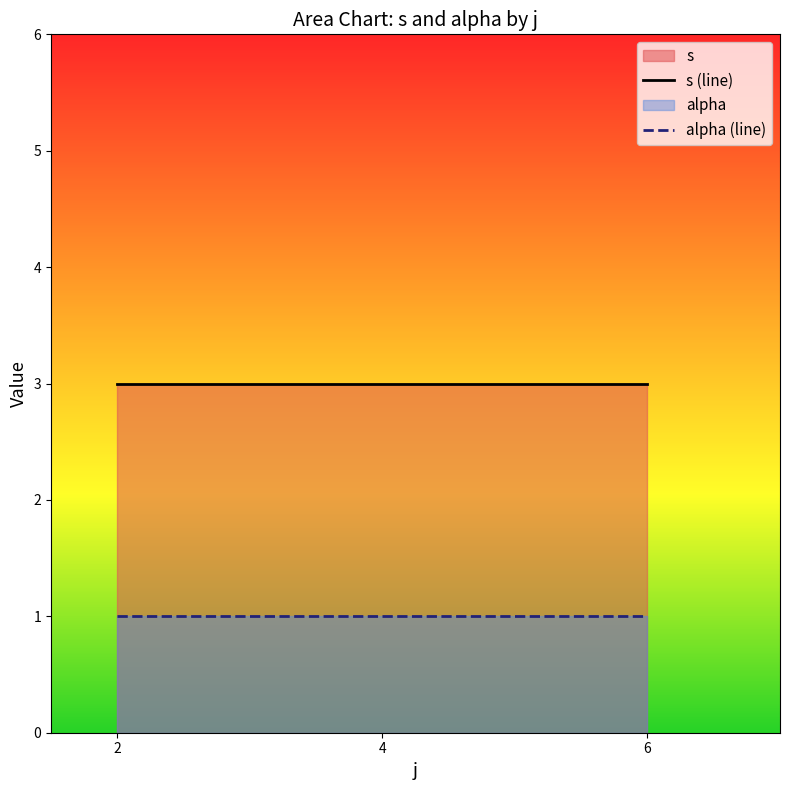

Does the chart display data point markers on the line(s)?

No